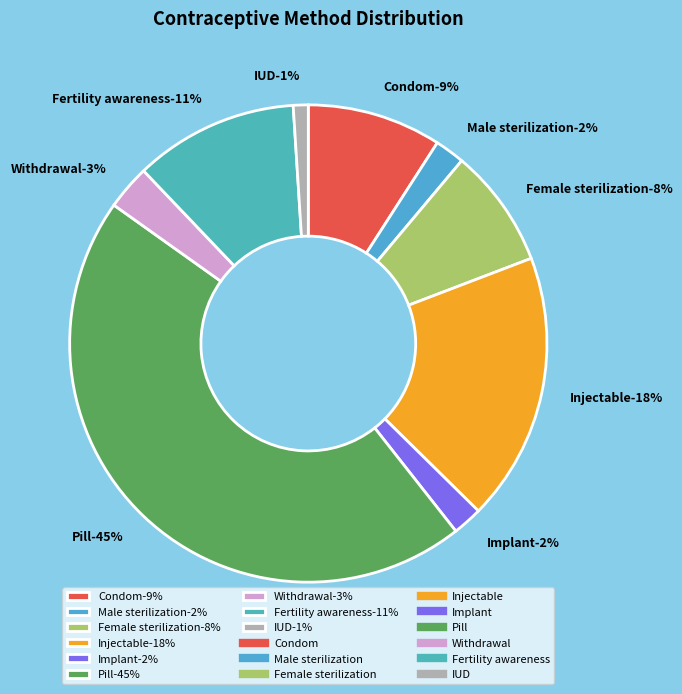

Rank the categories by value from lowest to highest.

IUD, Male sterilization, Implant, Withdrawal, Female sterilization, Condom, Fertility awareness, Injectable, Pill